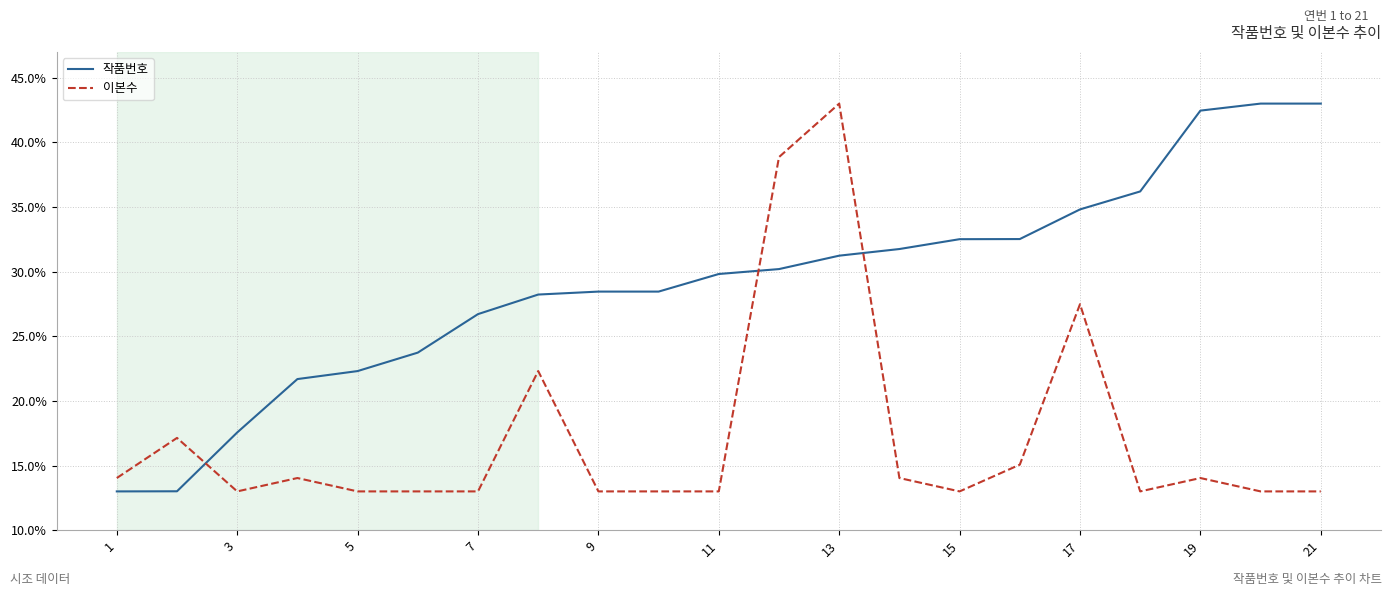

Reading left to right, extract all data points from this chart.

작품번호: 0.1	0.1	0.2	0.2	0.2	0.2	0.3	0.3	0.3	0.3	0.3	0.3	0.3	0.3	0.3	0.3	0.3	0.4	0.4	0.4	0.4
이본수: 0.1	0.2	0.1	0.1	0.1	0.1	0.1	0.2	0.1	0.1	0.1	0.4	0.4	0.1	0.1	0.2	0.3	0.1	0.1	0.1	0.1